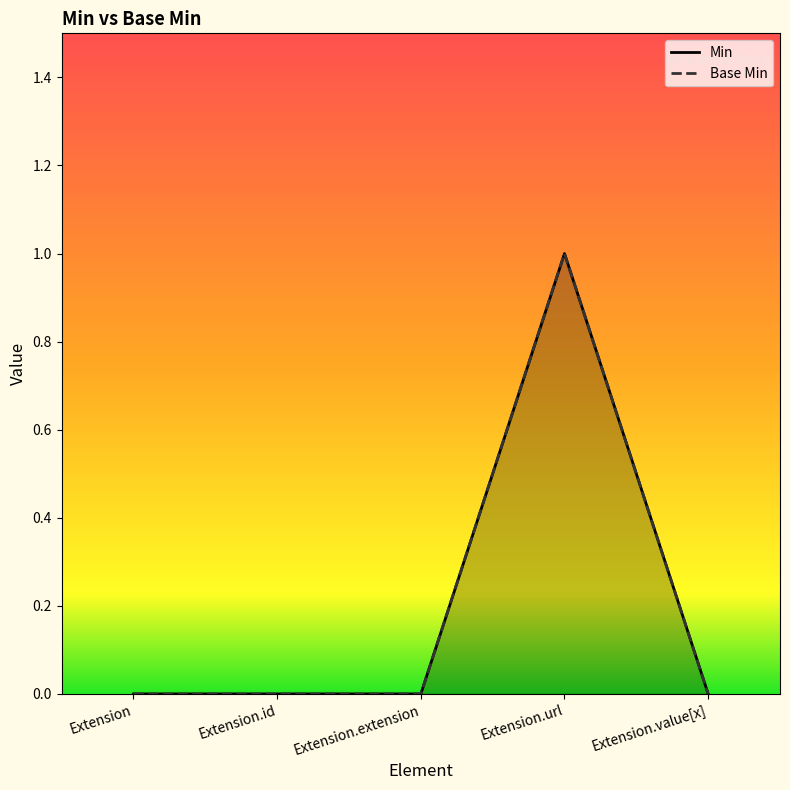

The value of Base Min at Extension.value[x] is 1. True or false?

False